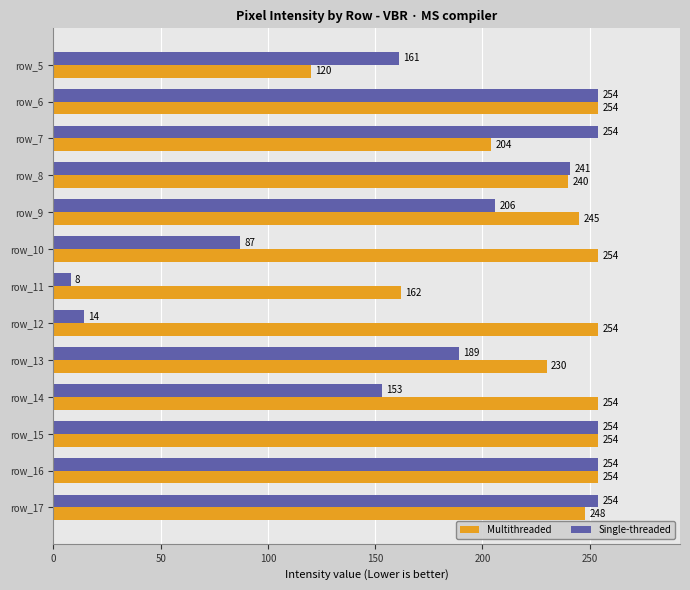

Where is Single-threaded nearest to the value 131?

row_14